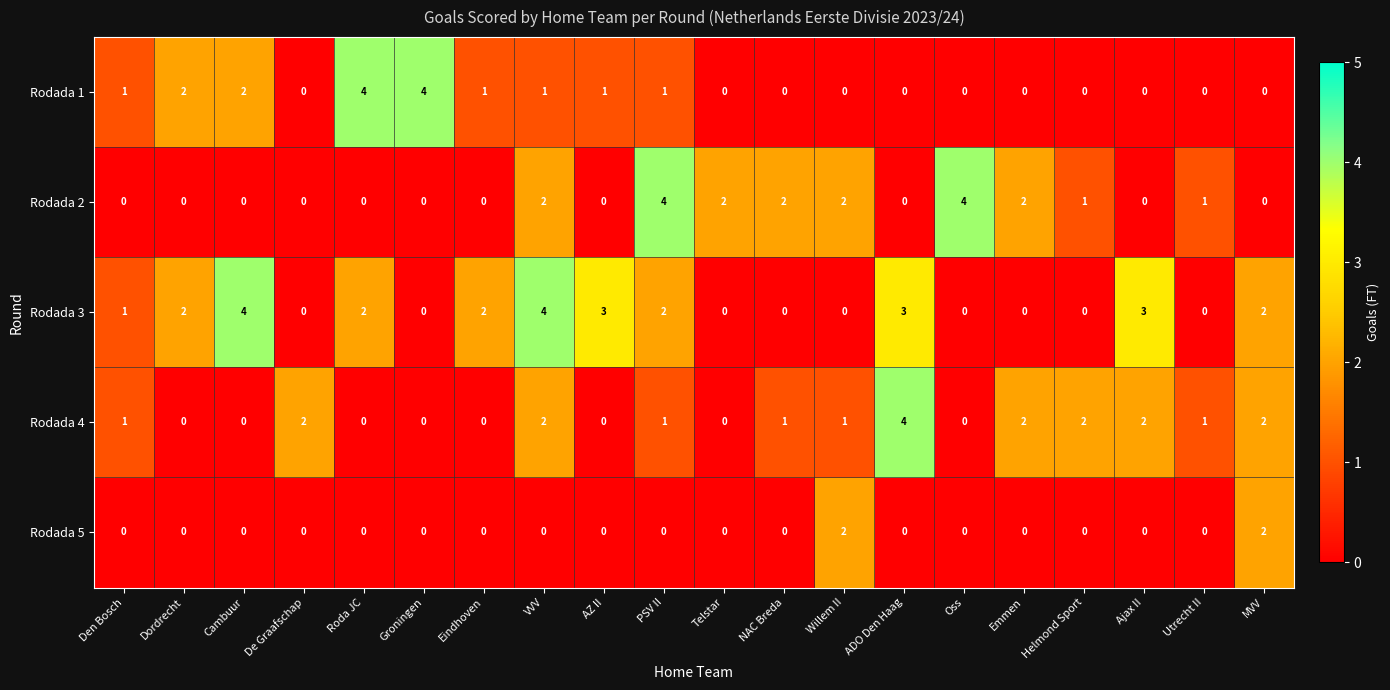

The Rodada 1 series shows 1 at Ajax II. True or false?

False